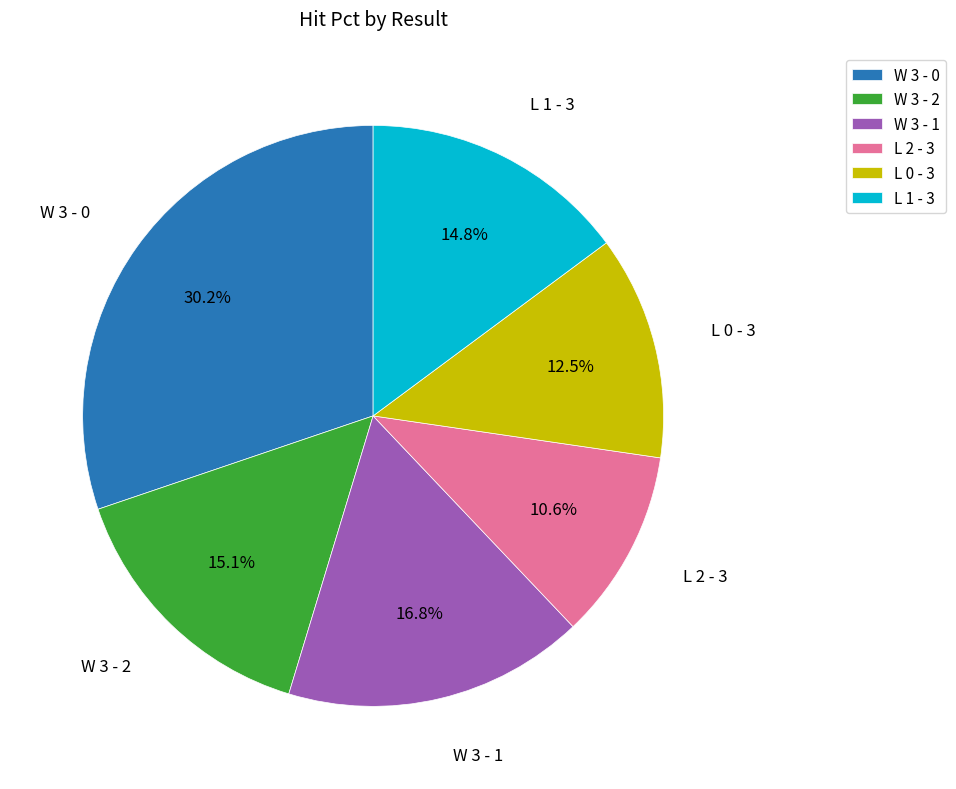

To the nearest percent, what is the combined percentage of L 0 - 3 and L 1 - 3?

27%